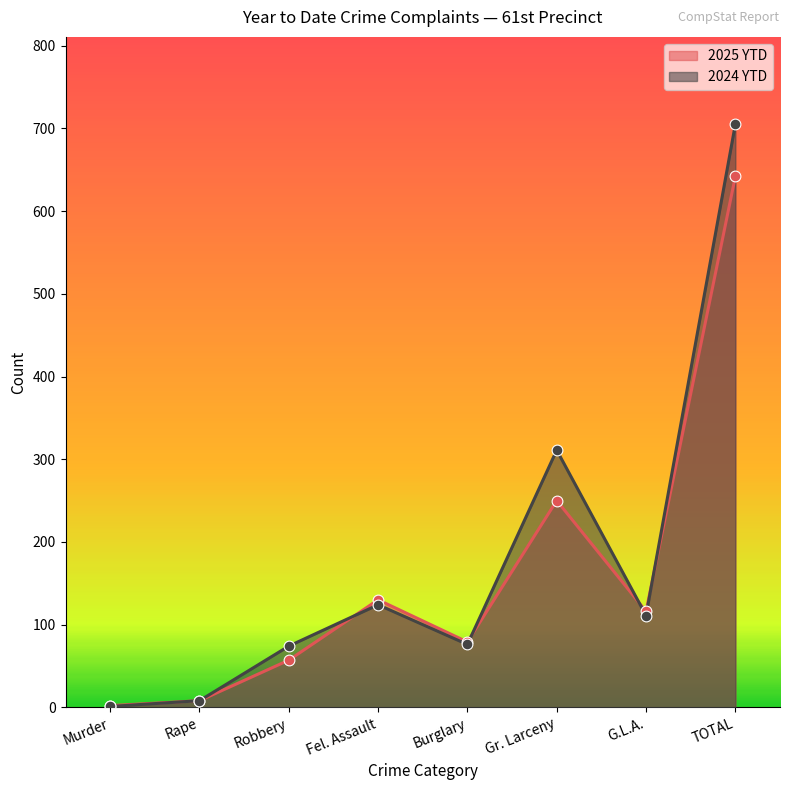

Which series reaches the maximum Y coordinate?

2024 YTD